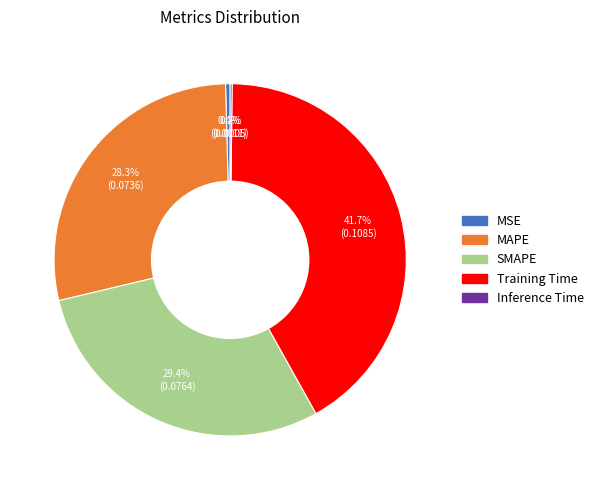

Which has a higher value, Training Time or MAPE?

Training Time